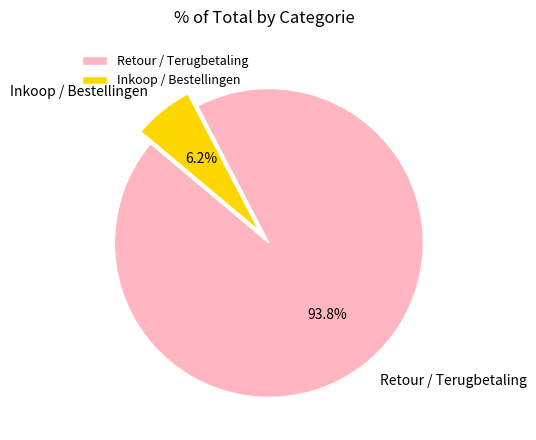

To the nearest percent, what is the combined percentage of Retour / Terugbetaling and Inkoop / Bestellingen?

100%